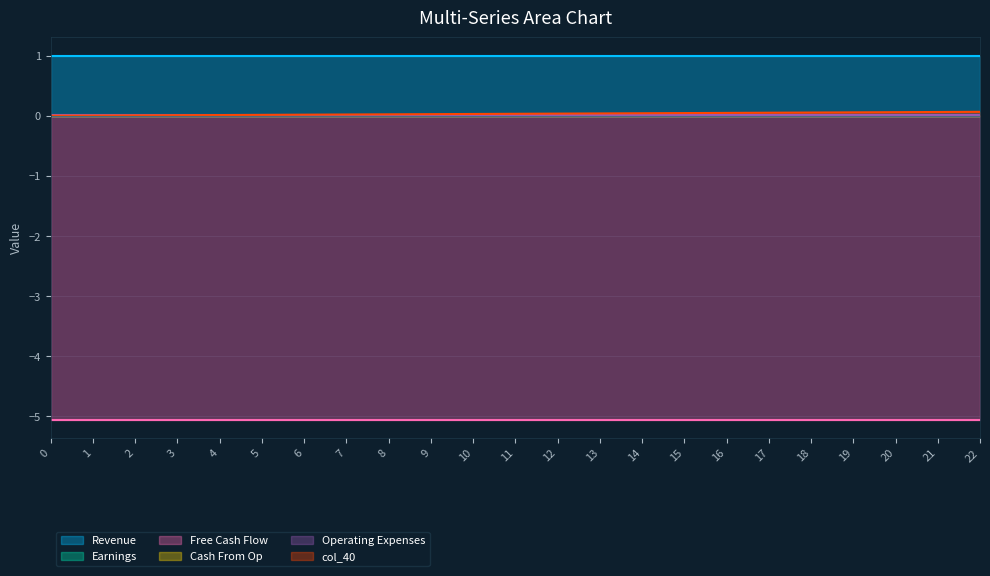

True or false: col_10 and col_11 intersect in this chart.

False